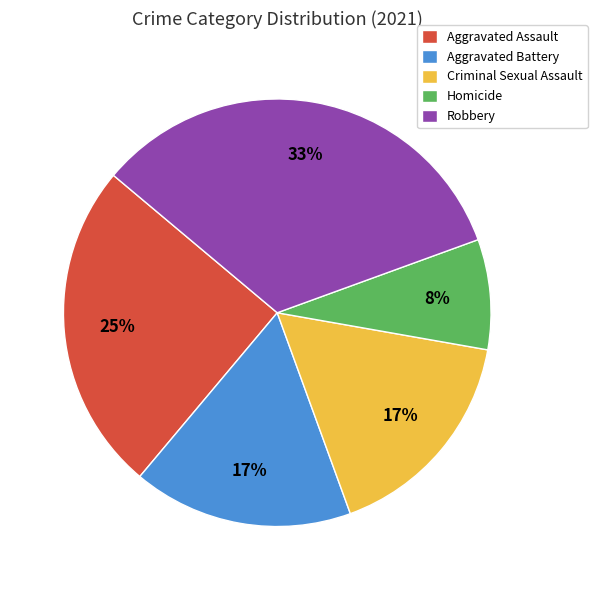

Is it true that Homicide is 8% of the pie?

True